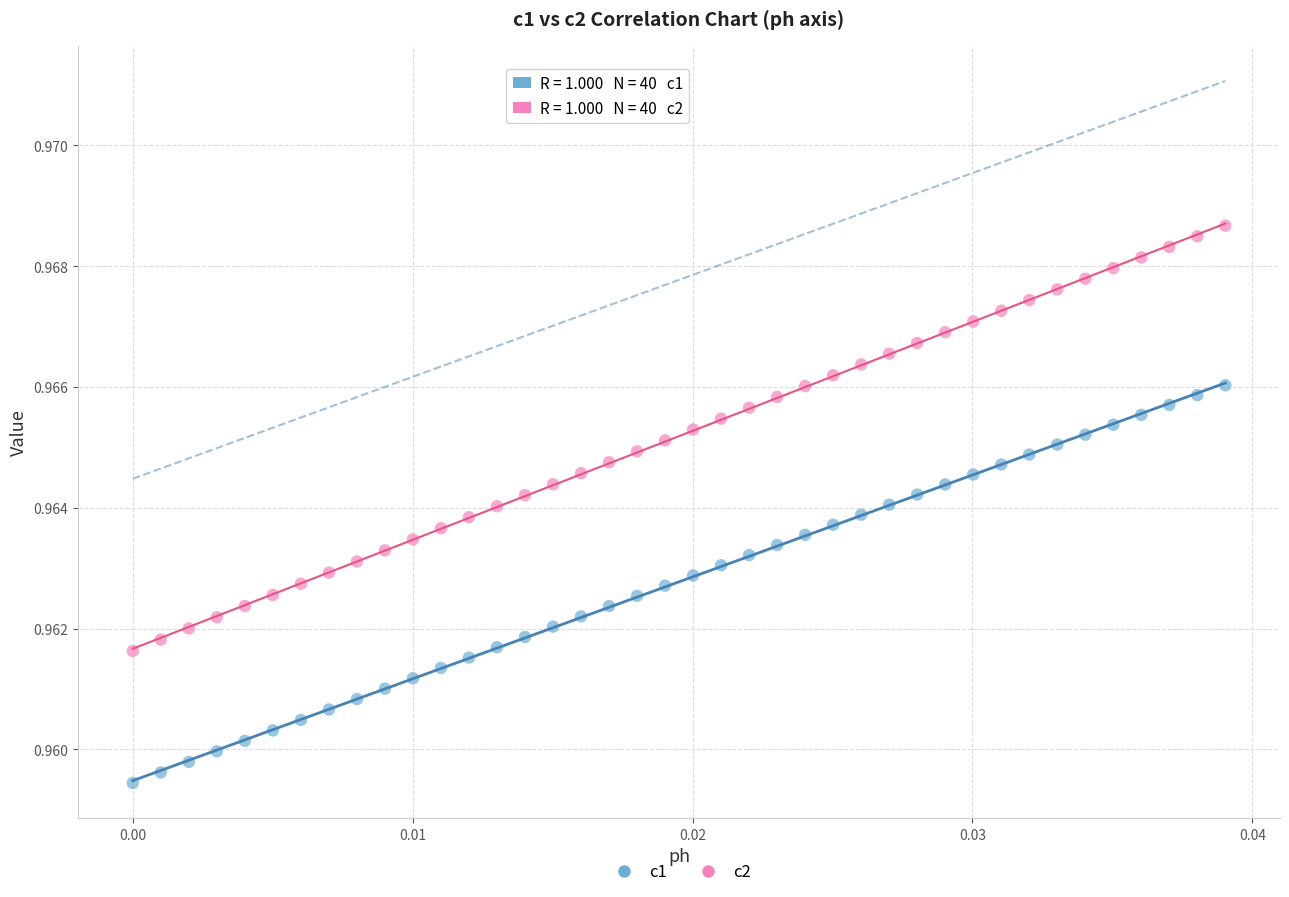

Which series reaches the maximum Y coordinate?

c2